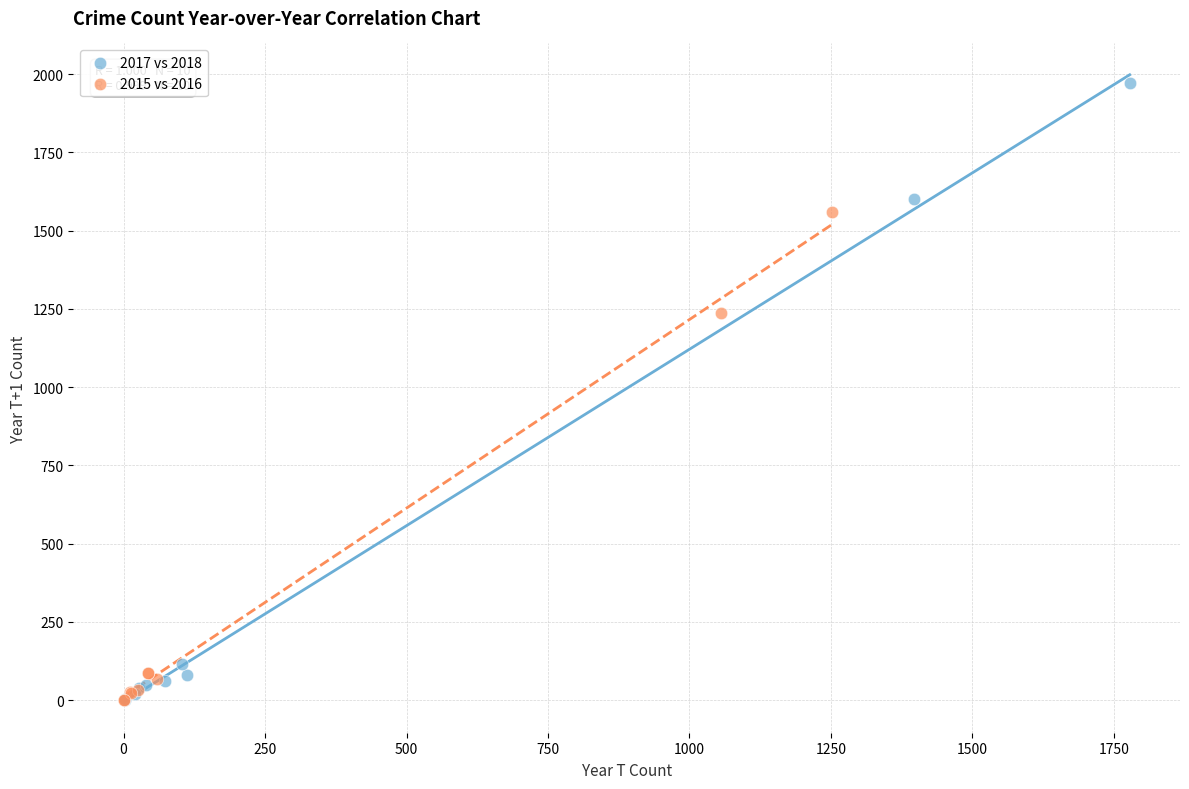

Which series has the largest Y range (max minus min)?

2017 vs 2018